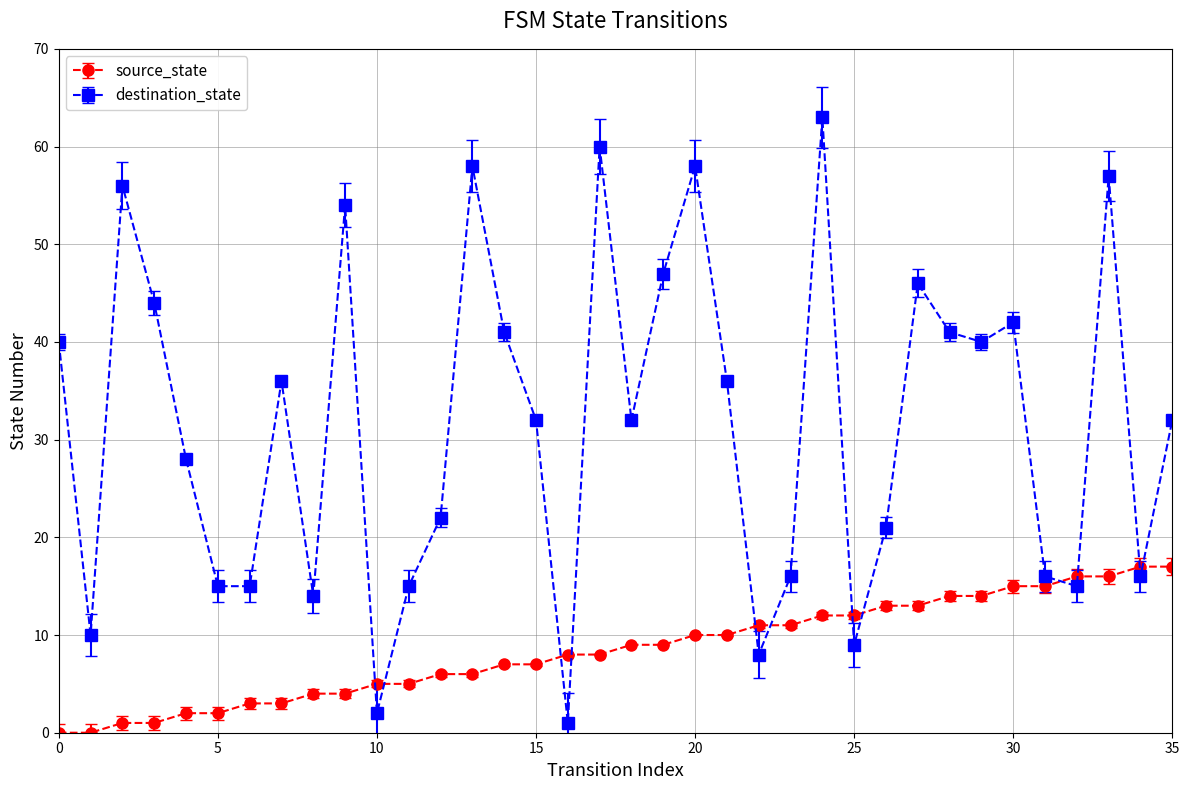

In destination_state, how many points are higher than both neighbors (excluding endpoints)?

10